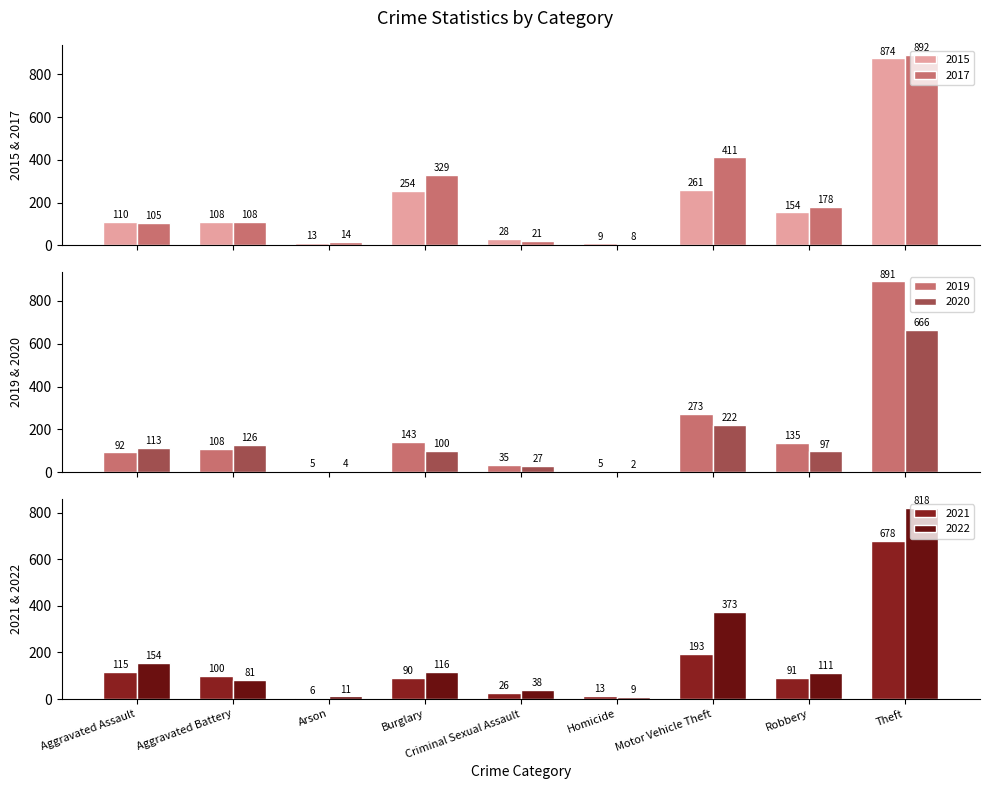

Reading left to right, transcribe all the data shown in this chart.

2015: 110	108	13	254	28	9	261	154	874
2017: 105	108	14	329	21	8	411	178	892
2019: 92	108	5	143	35	5	273	135	891
2020: 113	126	4	100	27	2	222	97	666
2021: 115	100	6	90	26	13	193	91	678
2022: 154	81	11	116	38	9	373	111	818